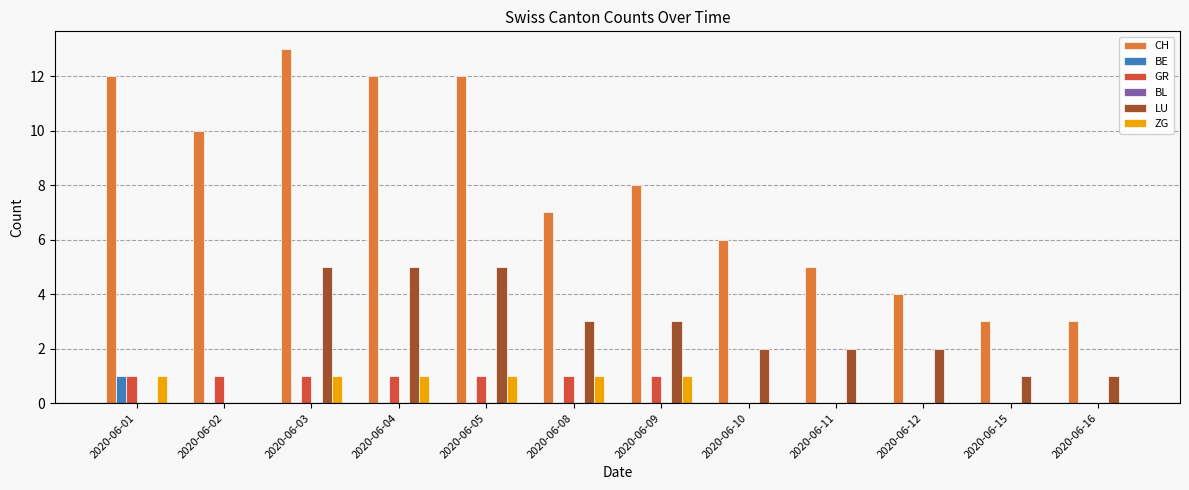

Which series changed the most between 2020-06-08 and 2020-06-15?

CH